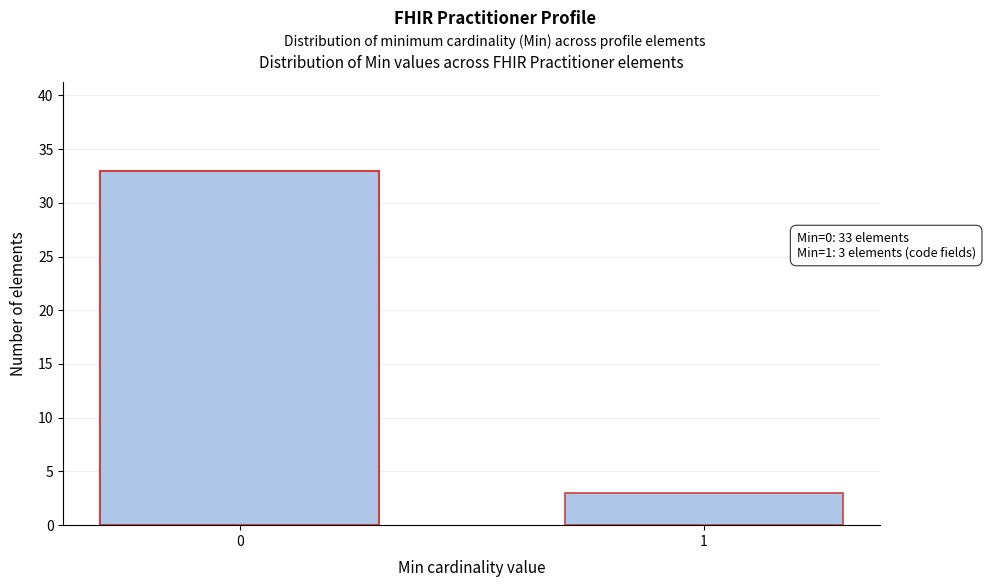

Reading left to right, extract all data points from this chart.

33	3